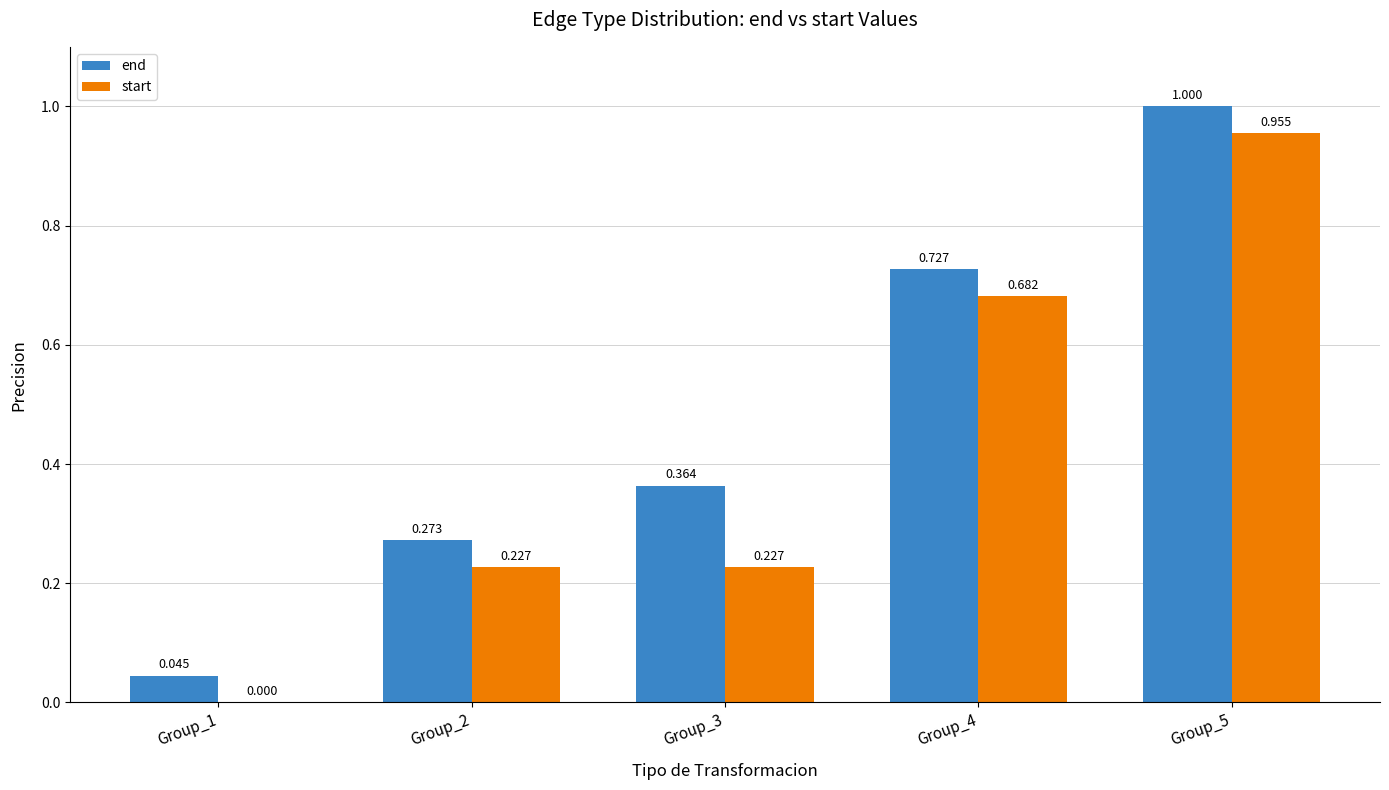

Between Group_1 and Group_3, which series saw the biggest shift?

end